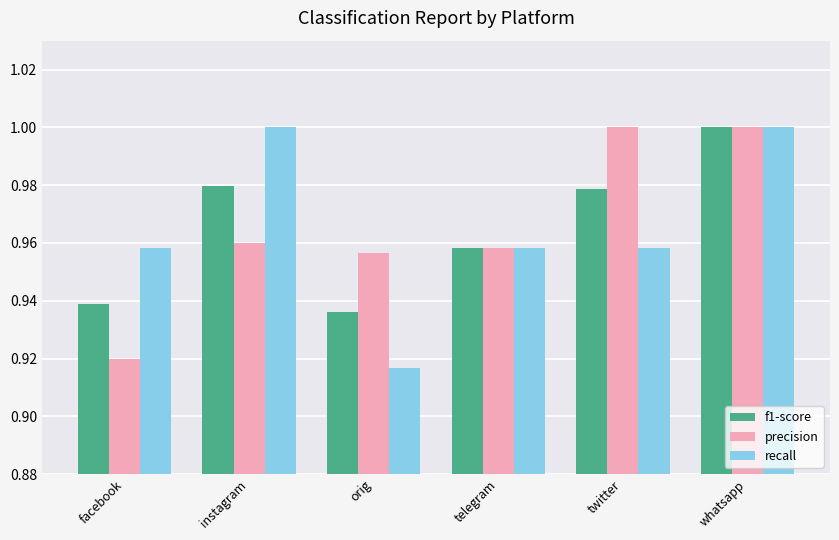

At which label is precision closest to 0?

facebook